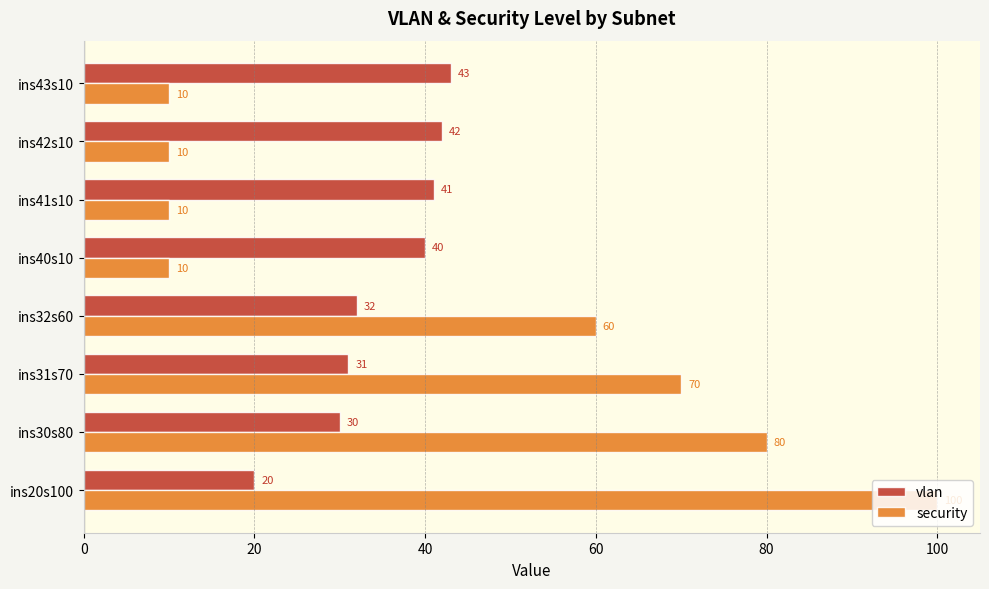

What is the average value of the vlan series?

35